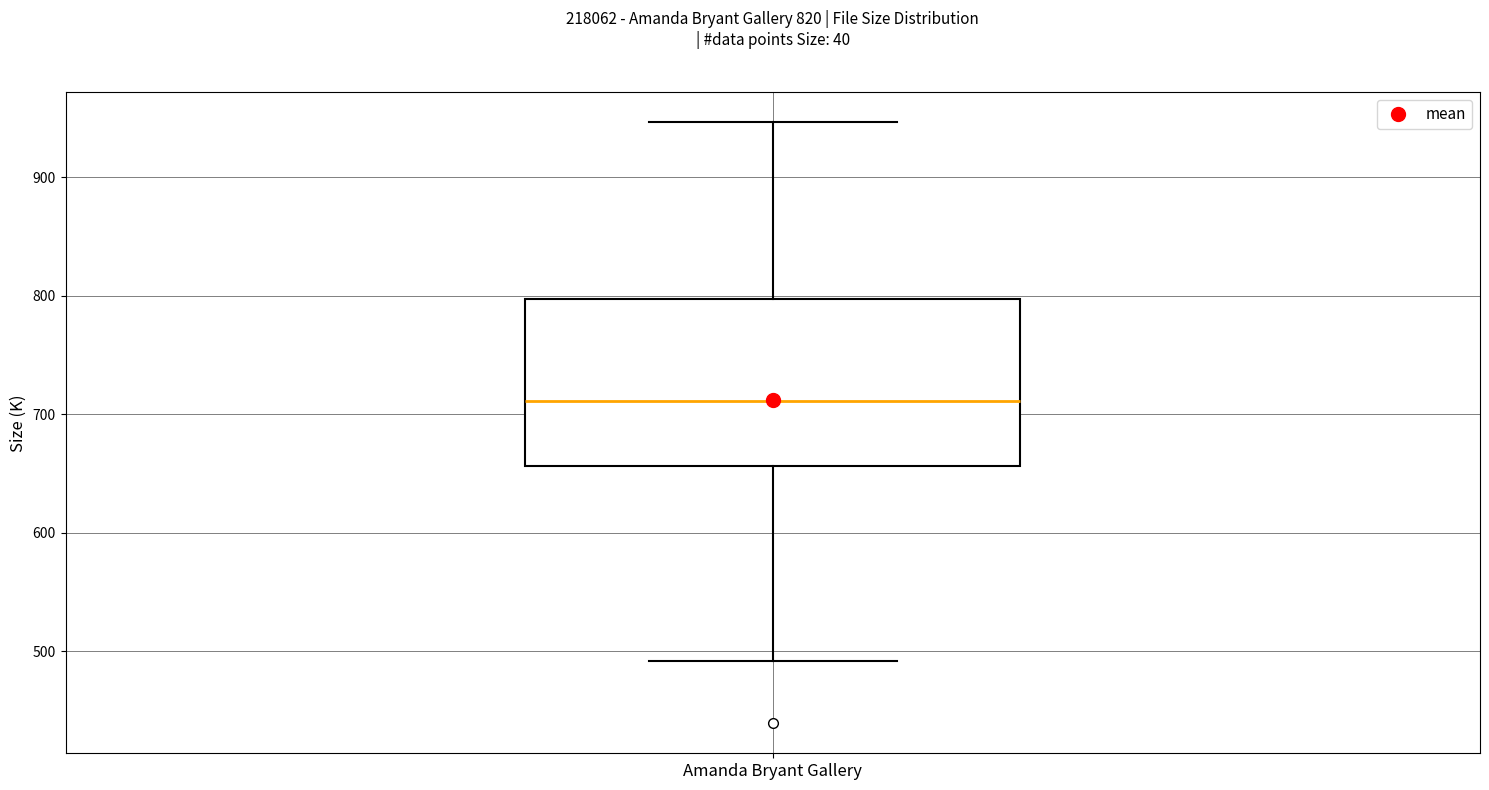

Where is the lower edge of the box for Amanda Bryant Gallery on the y-axis? The values are not printed on the chart, so give them approximately, as read against the axis.

660